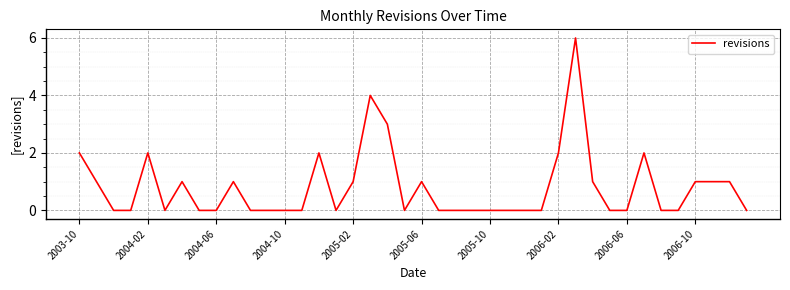

What is the difference between the maximum and minimum values?

6